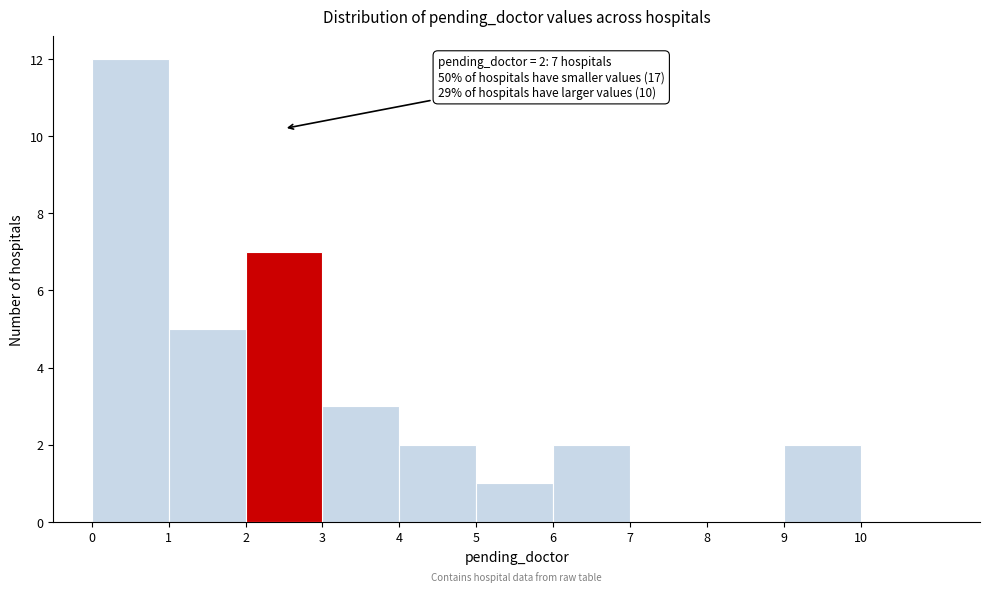

Which range on the x-axis has the tallest bar?

0 to 1